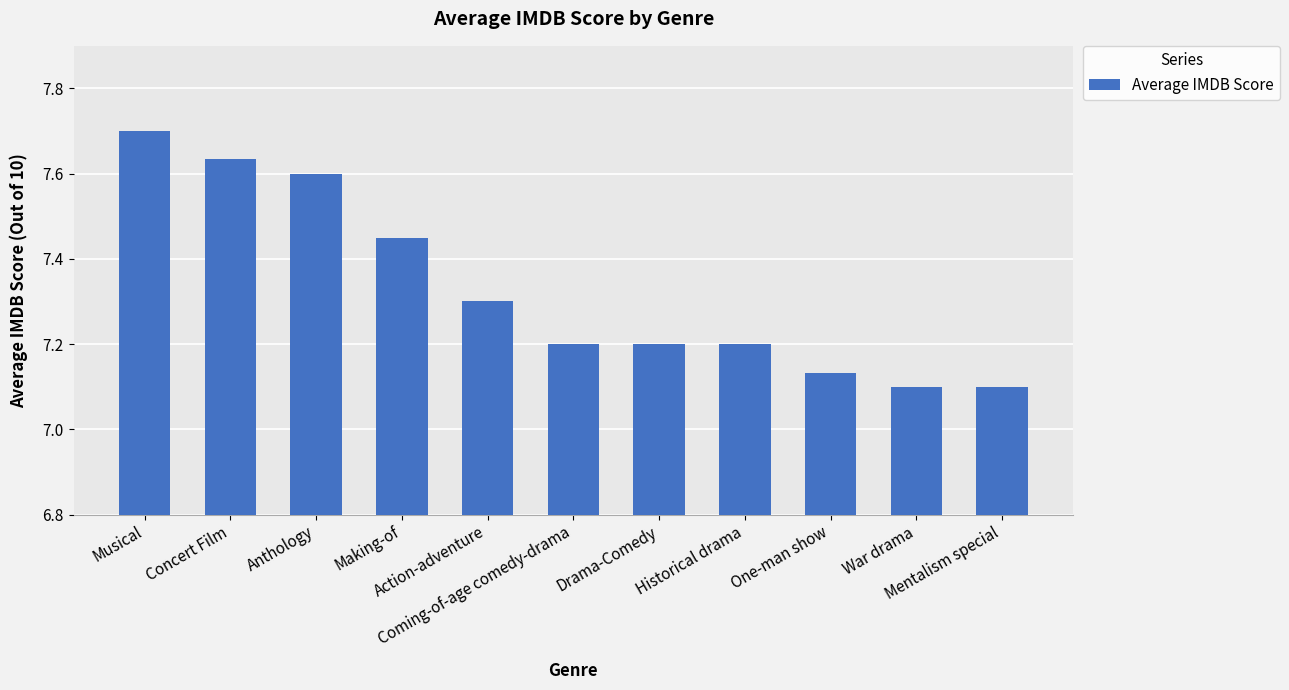

What is the difference between the values at Anthology and Historical drama?

0.4